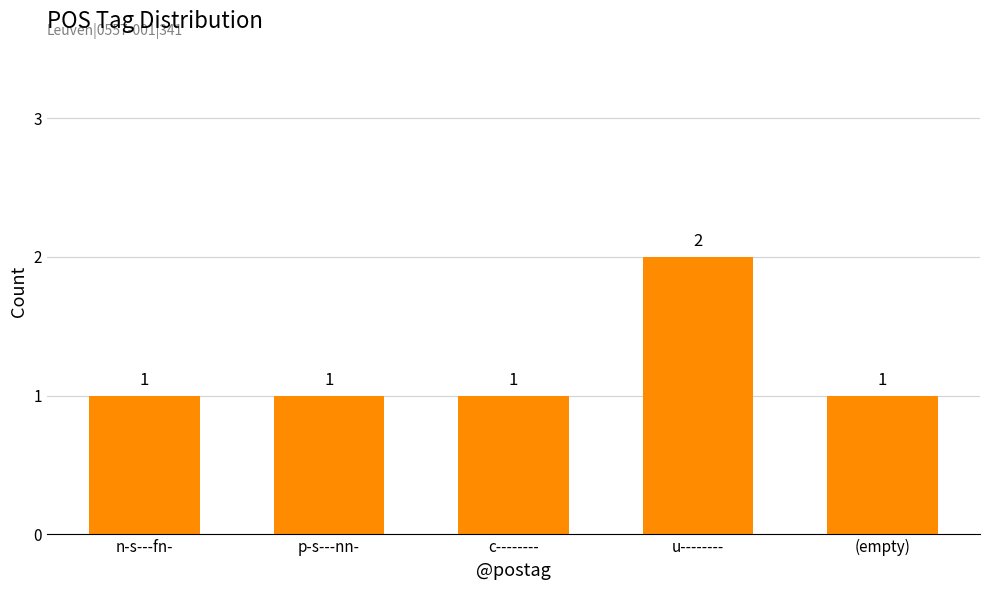

What is the average value?

1